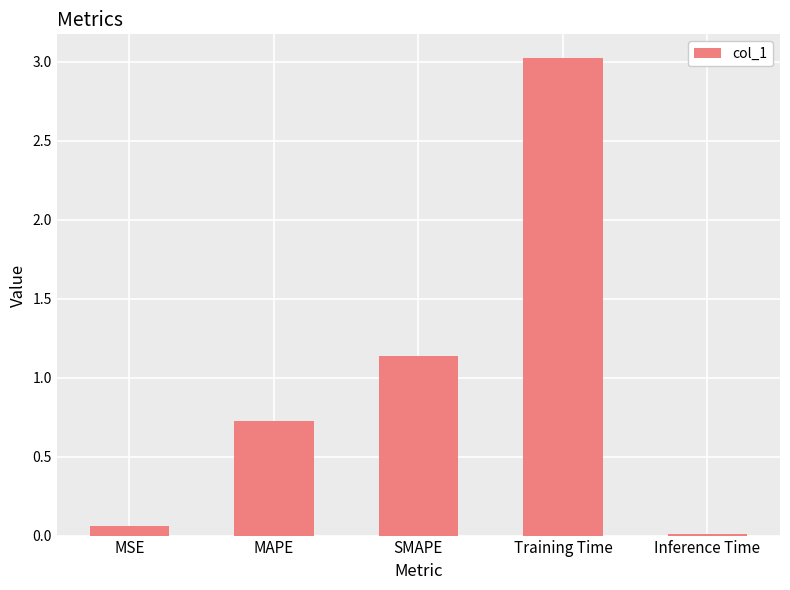

Rank the categories by value from lowest to highest.

Inference Time, MSE, MAPE, SMAPE, Training Time